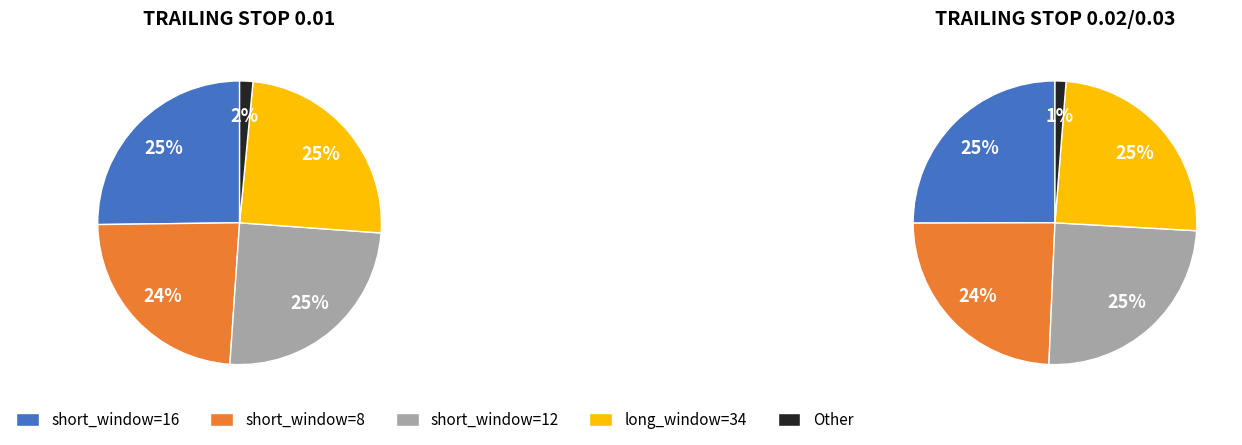

Count the number of slices in the pie.

10